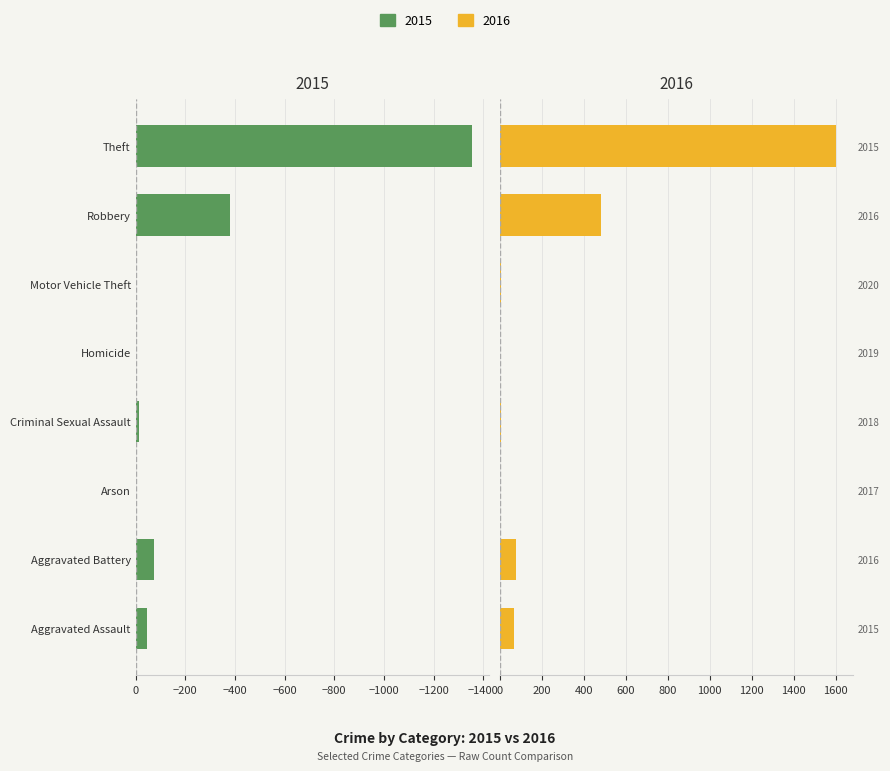

How many values in the Female (Right) series are below 70?

4